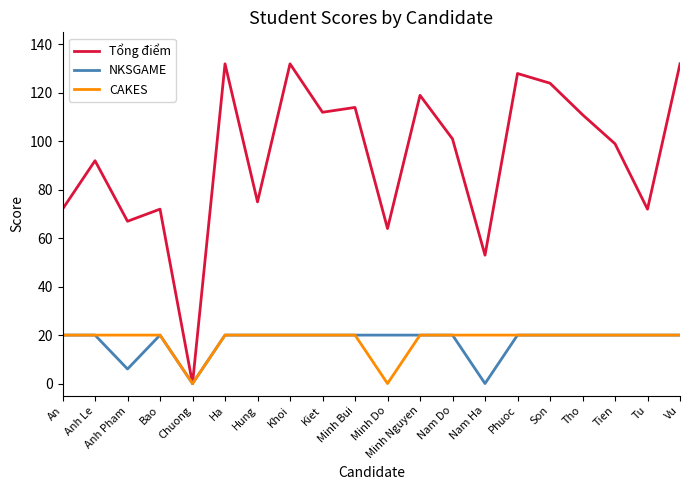

What position from the right is Chuong?

16